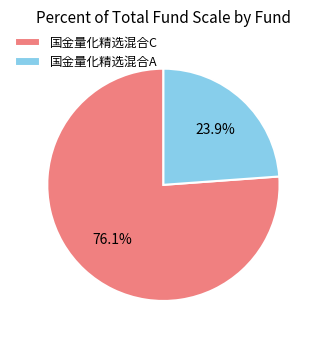

To the nearest percent, what portion does 国金量化精选混合A represent?

24%